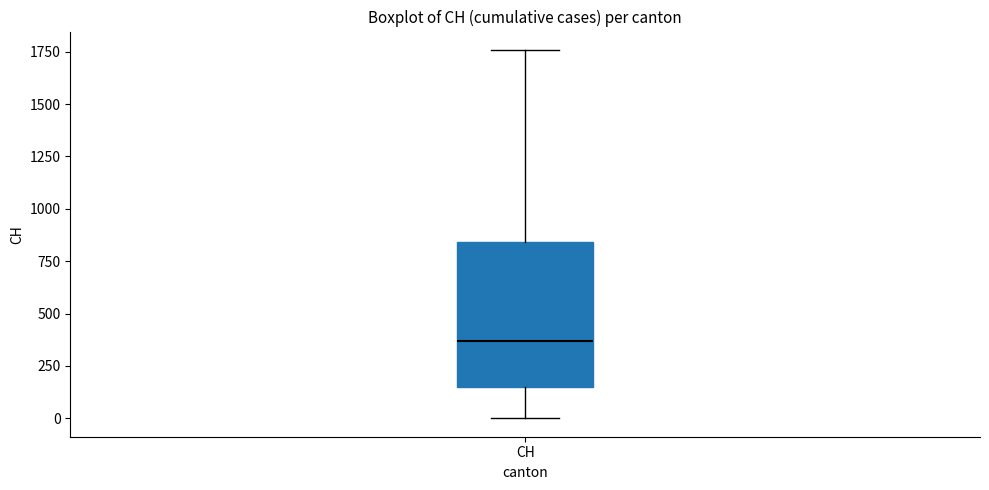

Transcribe this box plot: give where the median line is, the range the box spans, and where the two whiskers end, as read against the y-axis. The values are not printed on the chart, so give them approximately, as read against the axis.

median 350, box 150 to 850, whiskers 0 to 1750